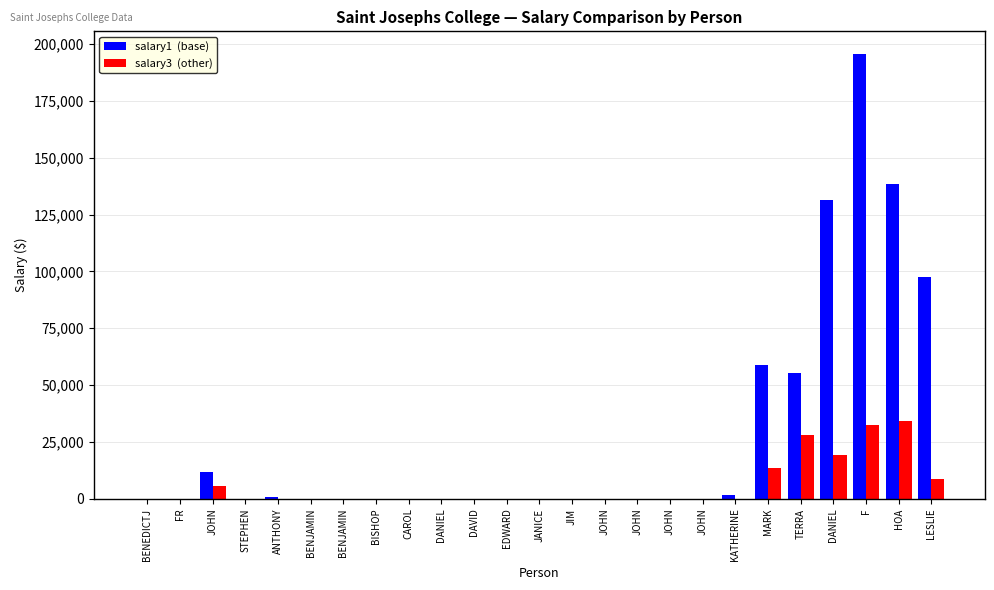

Count the number of categories in the chart.

25